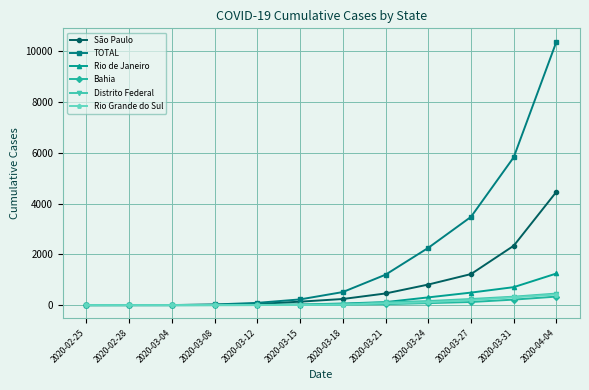

How many distinct data groups are displayed?

6